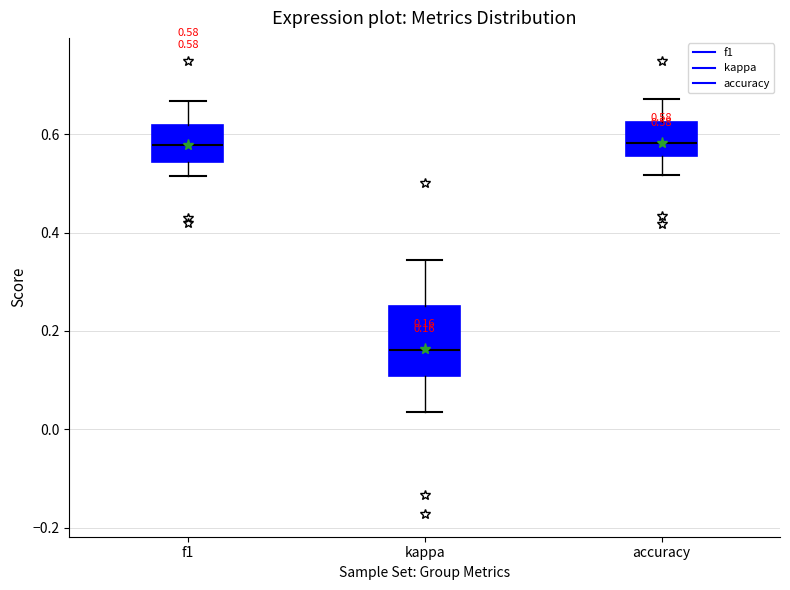

Which box is the tallest, from its lower edge to its upper edge?

kappa